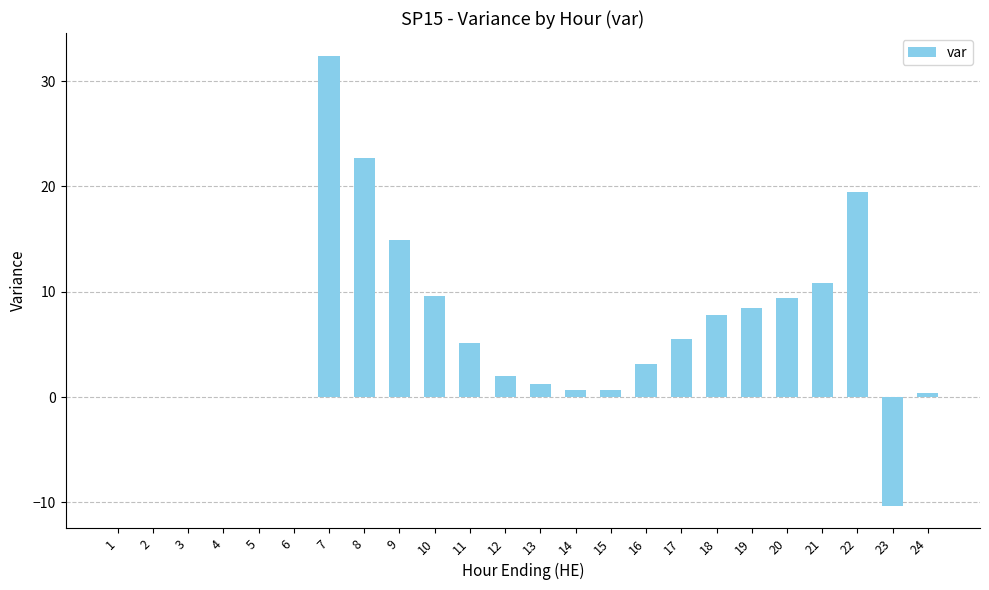

What is the greatest value displayed?

32.4